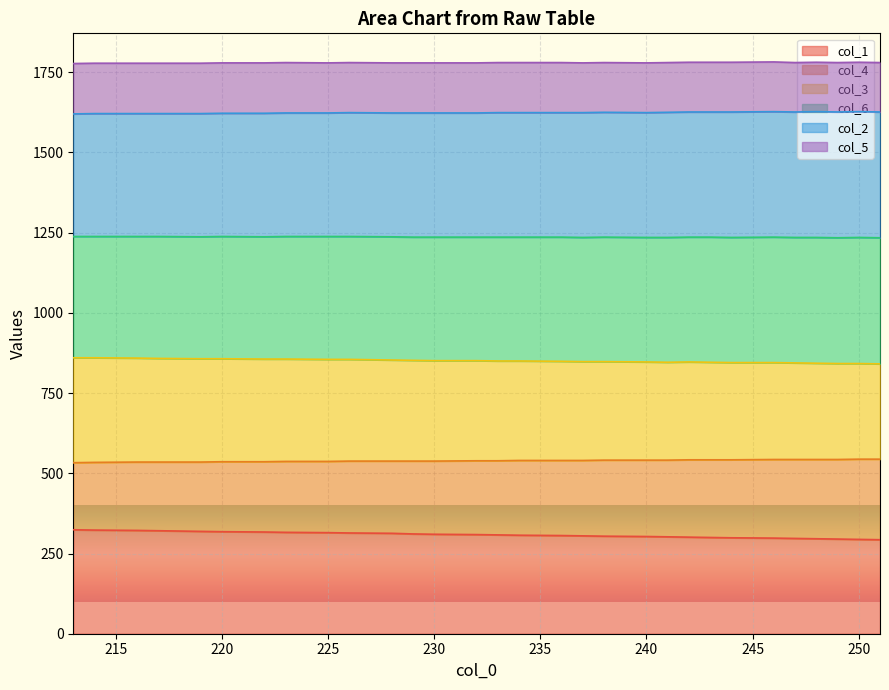

What is the lowest value of the col_3 series?

841